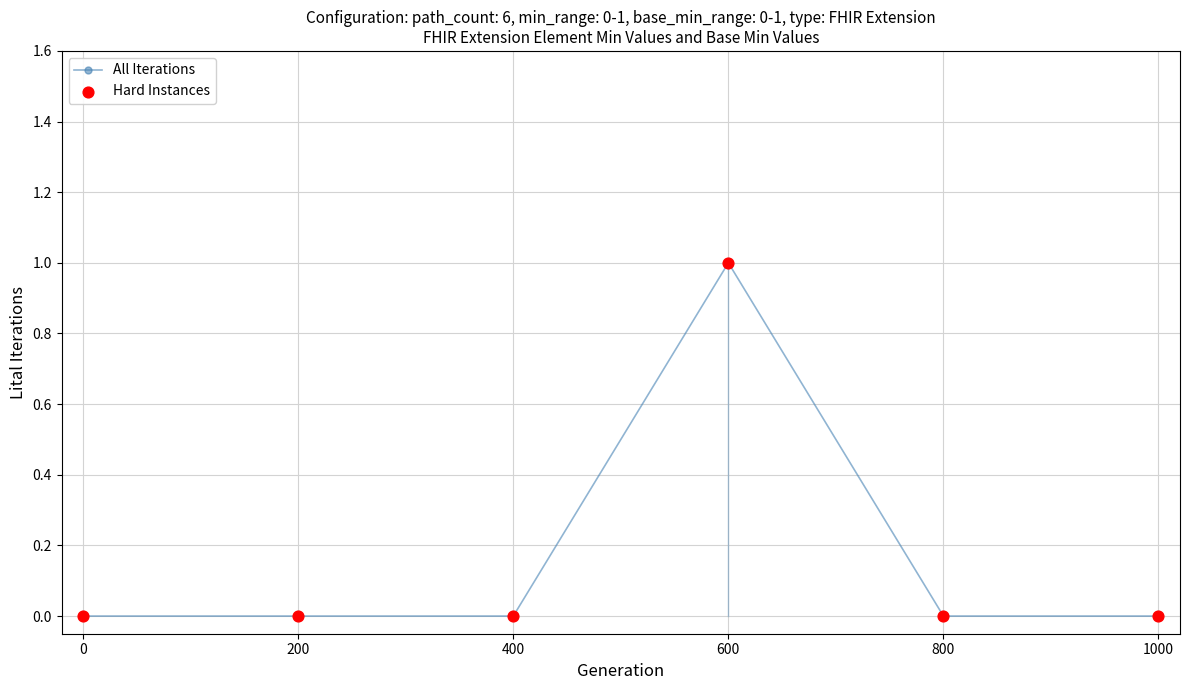

Which category has the highest value across all series?

600